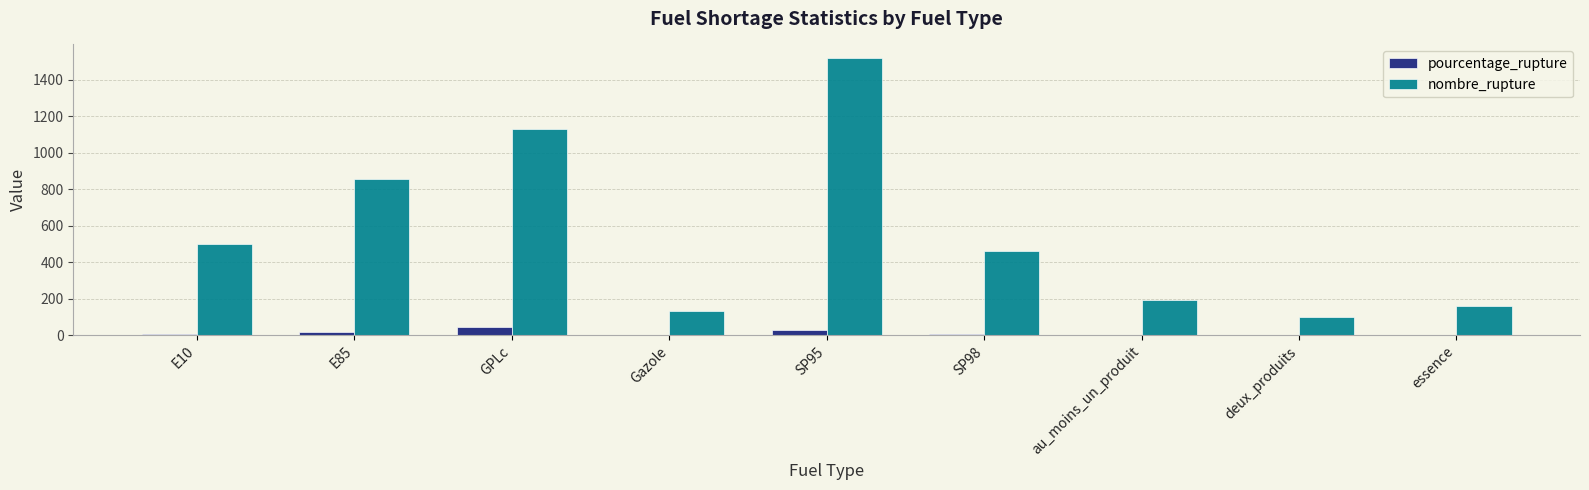

Which series has the largest total across all categories?

nombre_rupture